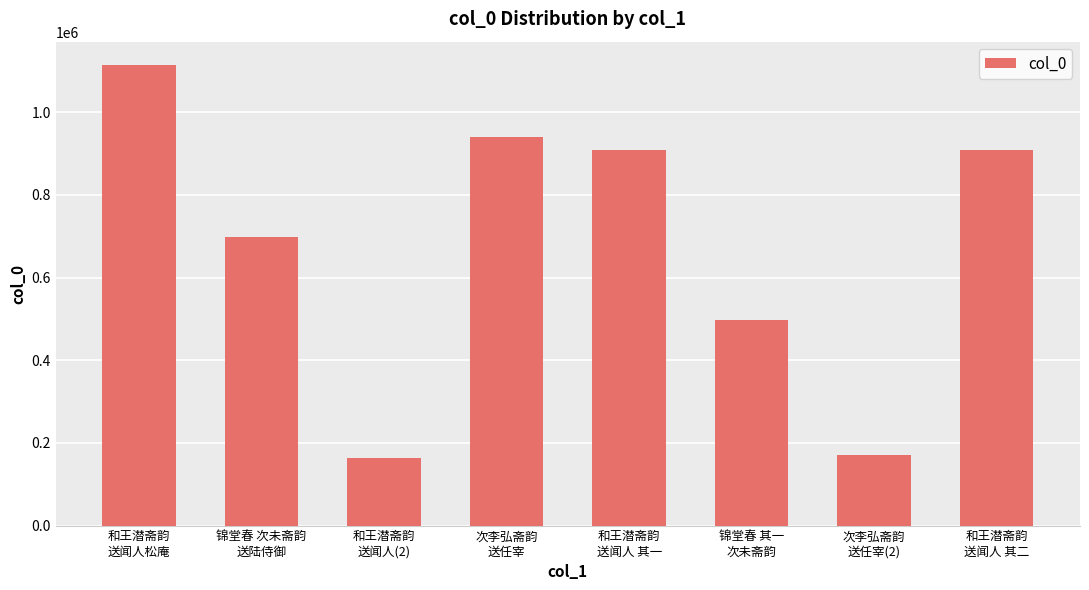

What position from the left is 锦堂春 次未斋韵
送陆侍御?

2